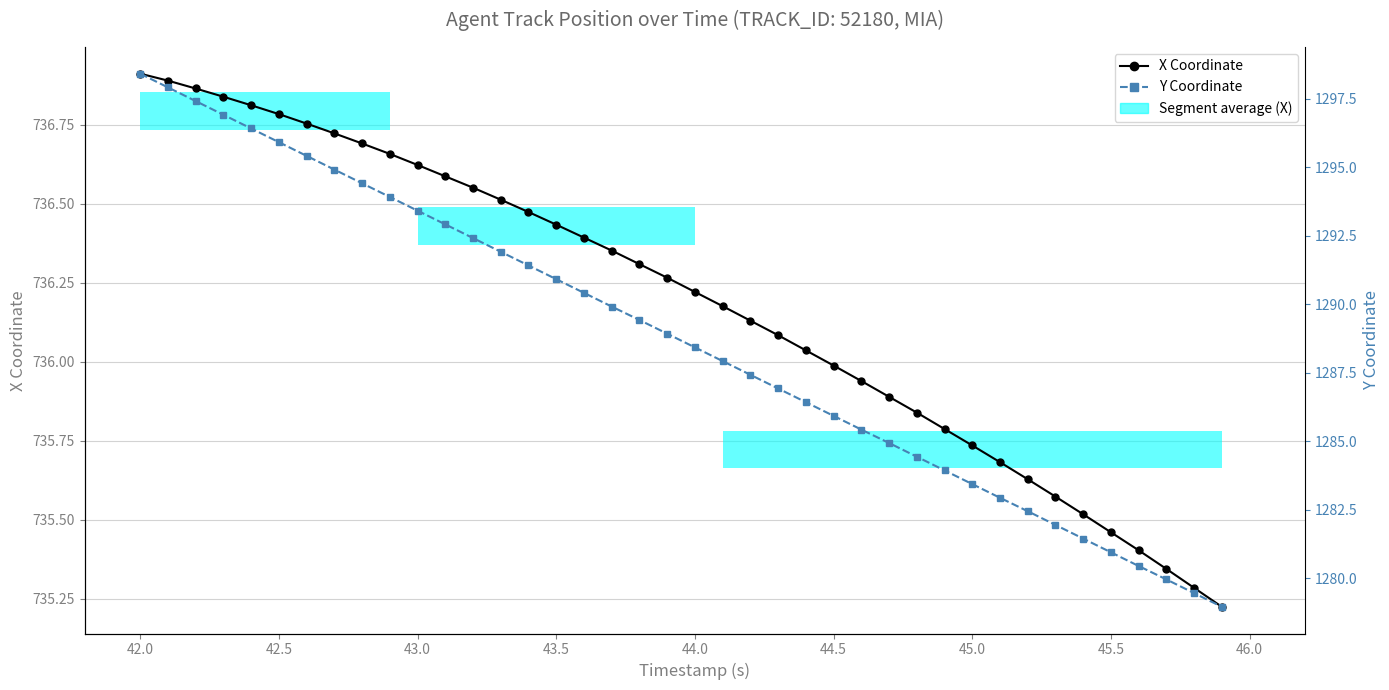

What is the difference between the second highest and second lowest values in the Y Coordinate series?

18.5